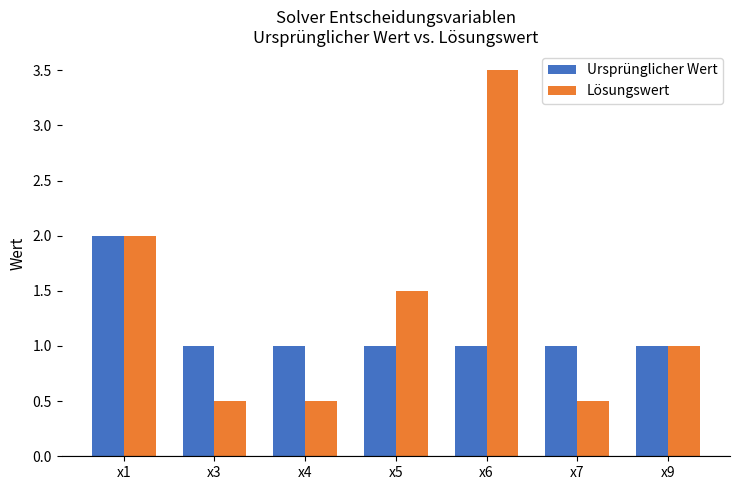

Reading left to right, extract all data points from this chart.

Ursprünglicher Wert: x1=2.0	x3=1.0	x4=1.0	x5=1.0	x6=1.0	x7=1.0	x9=1.0
Lösungswert: x1=2.0	x3=0.5	x4=0.5	x5=1.5	x6=3.5	x7=0.5	x9=1.0